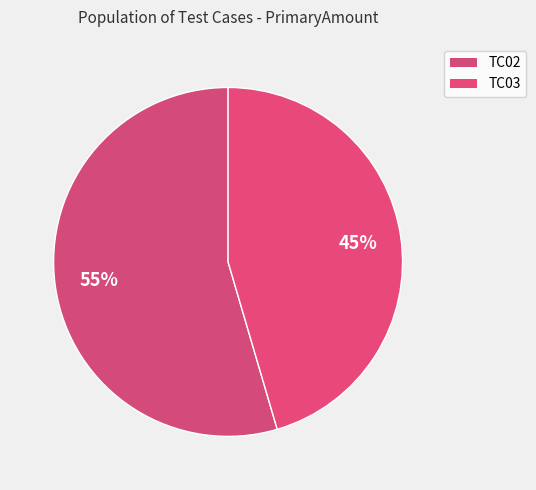

How many slices are in this pie chart?

2